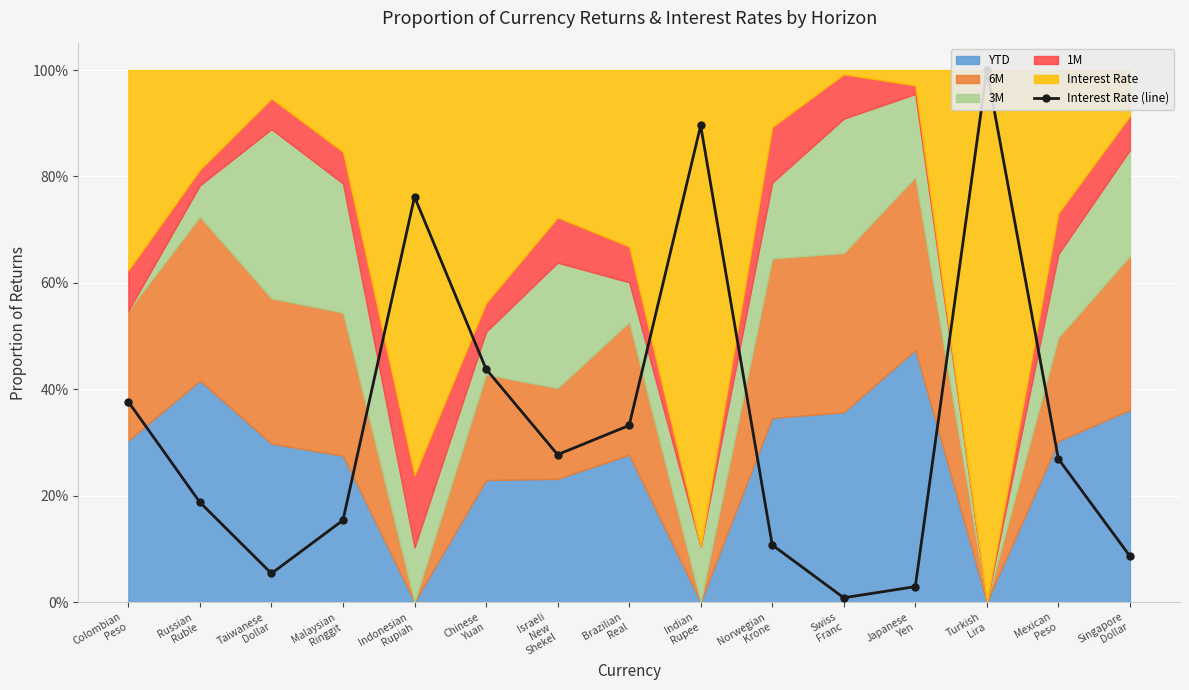

True or false: there are more than 1 points higher than both neighbors.

True